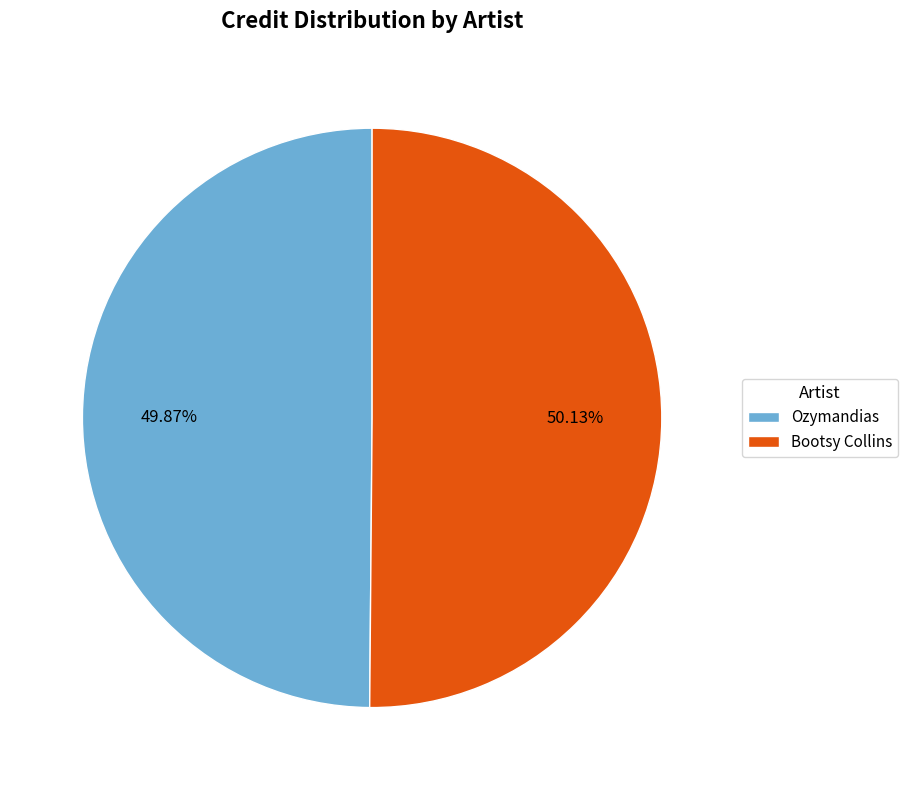

Is the sum of Ozymandias and Bootsy Collins greater than half?

Yes